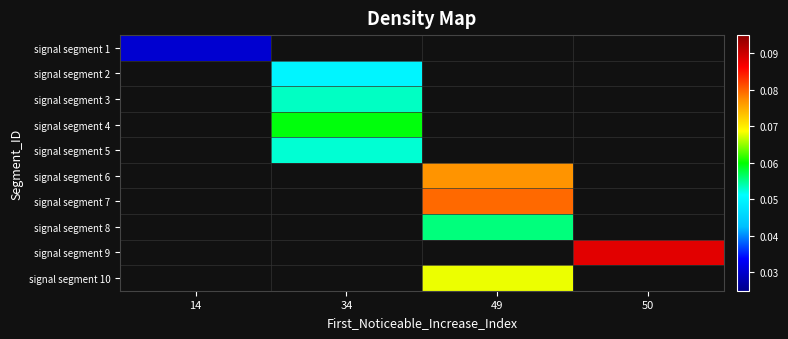

Between 34 and 50, which is larger?

50